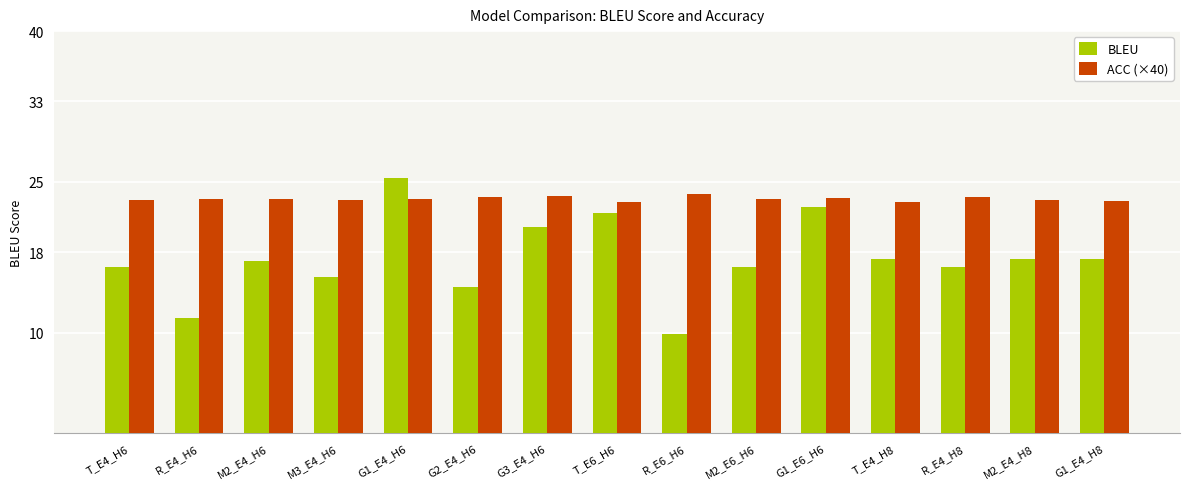

At M3_E4_H6, list the series in order from largest to smallest.

ACC (×40), BLEU